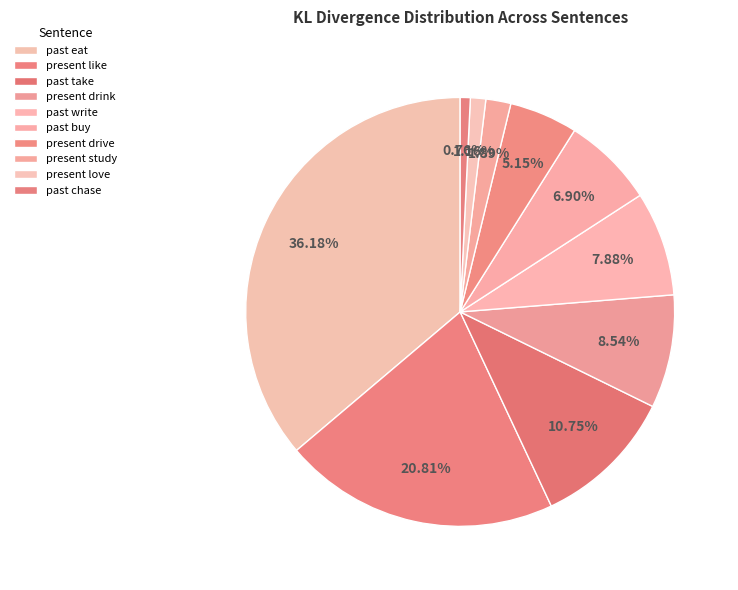

The present drive slice represents 5% of the pie. True or false?

True